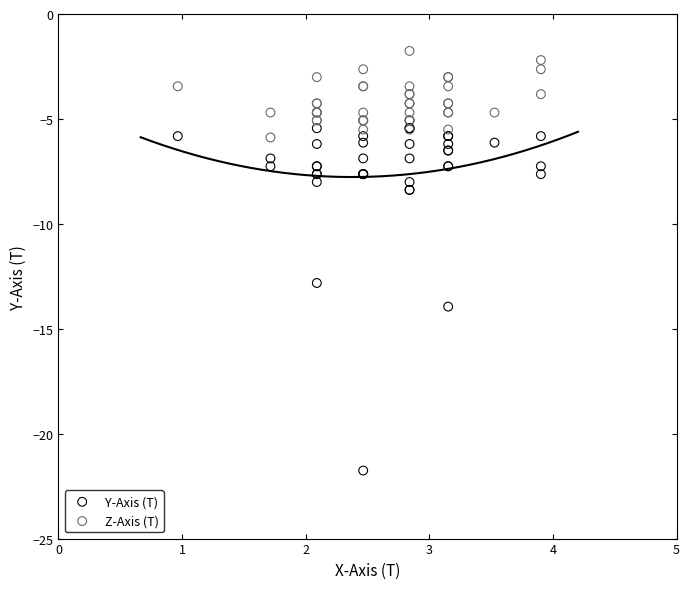

Across all series, what Y value is closest to -11?

-12.8